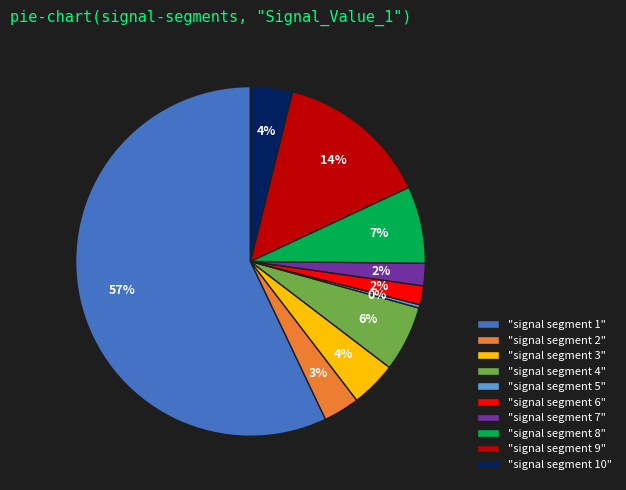

Which slice represents more than half of the pie?

"signal segment 1"